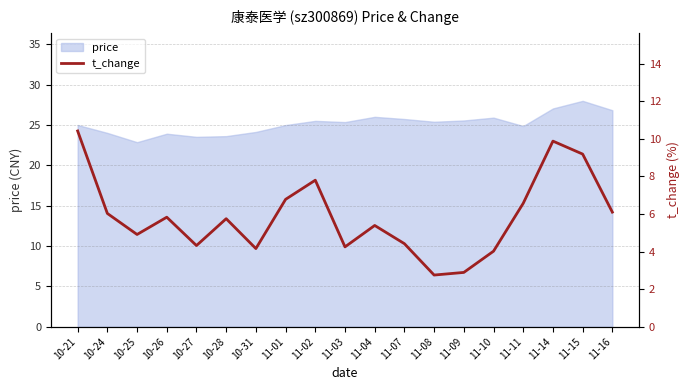

What is the approximate value at 11-04?

5.4